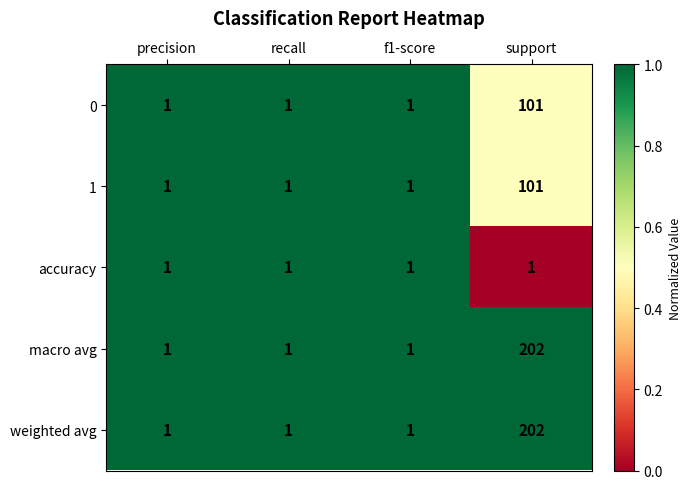

Reading left to right, extract all data points from this chart.

0: precision=1	recall=1	f1-score=1	support=101
1: precision=1	recall=1	f1-score=1	support=101
accuracy: precision=1	recall=1	f1-score=1	support=1
macro avg: precision=1	recall=1	f1-score=1	support=202
weighted avg: precision=1	recall=1	f1-score=1	support=202